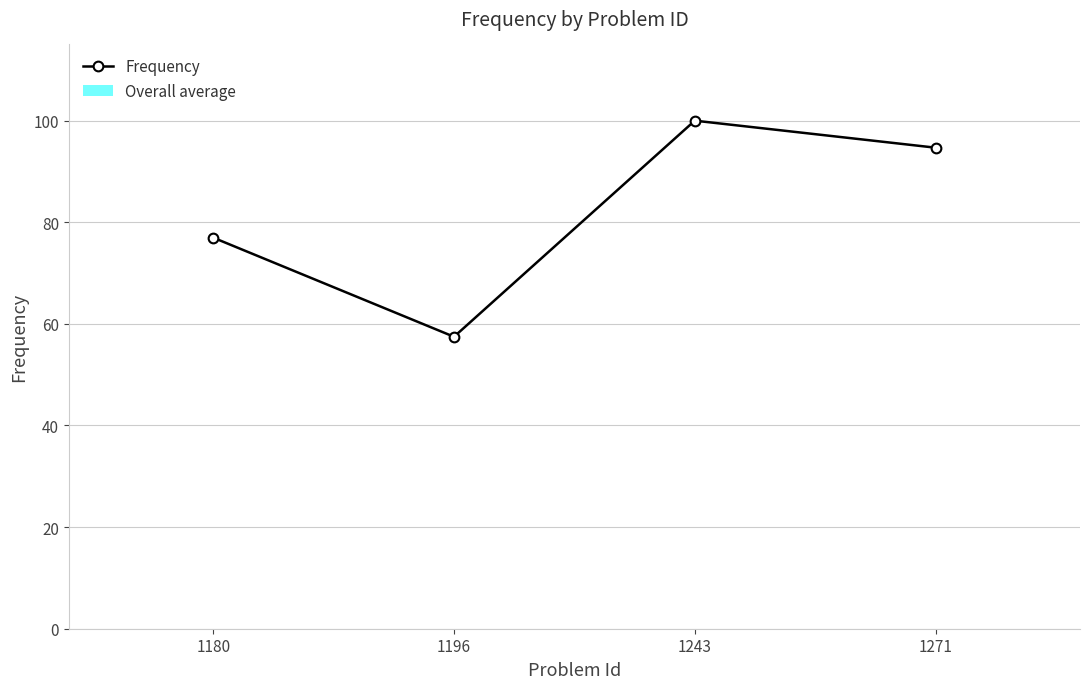

Reading left to right, list all the values displayed in this chart.

1180=77.0	1196=57.5	1243=100.0	1271=94.7